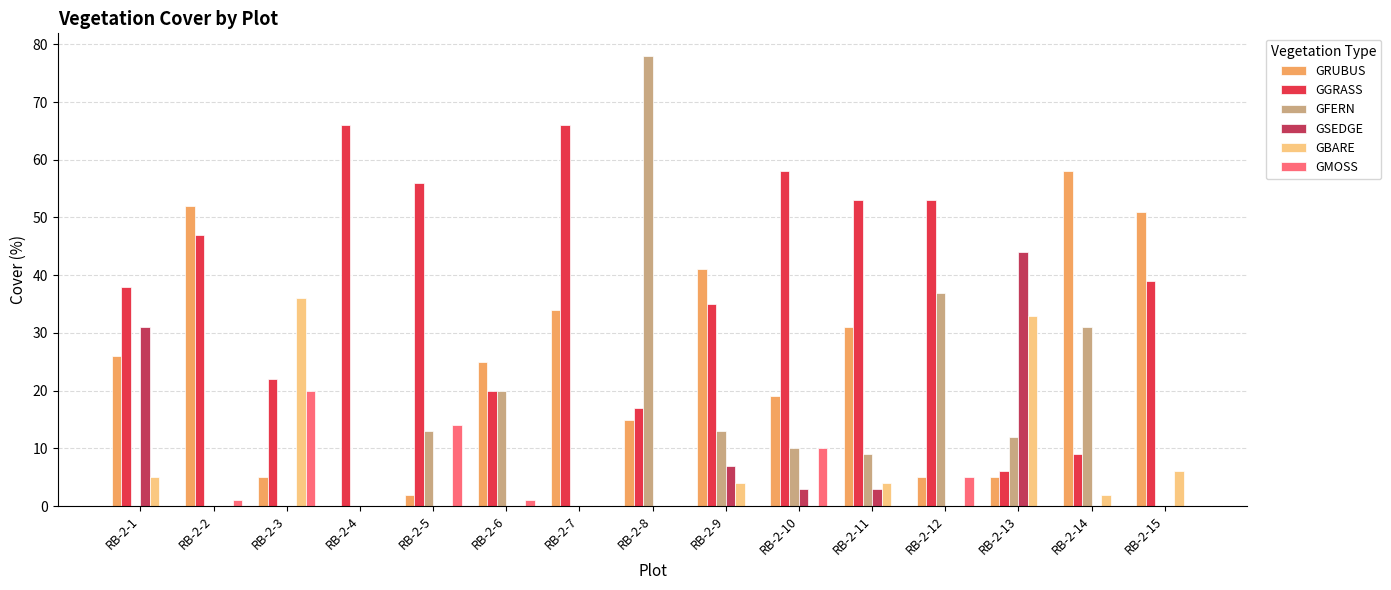

The value of GBARE at RB-2-11 is 4. True or false?

True